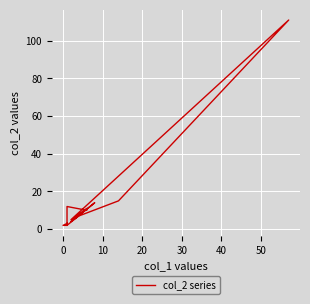

How many series are shown in this chart?

1